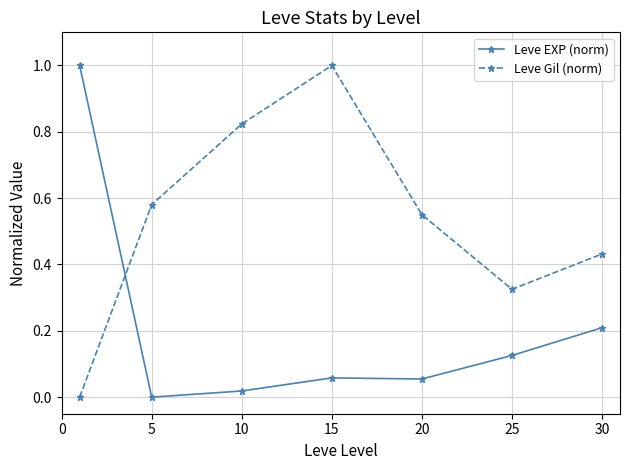

How many Leve Gil (norm) values are between 0 and 1?

7